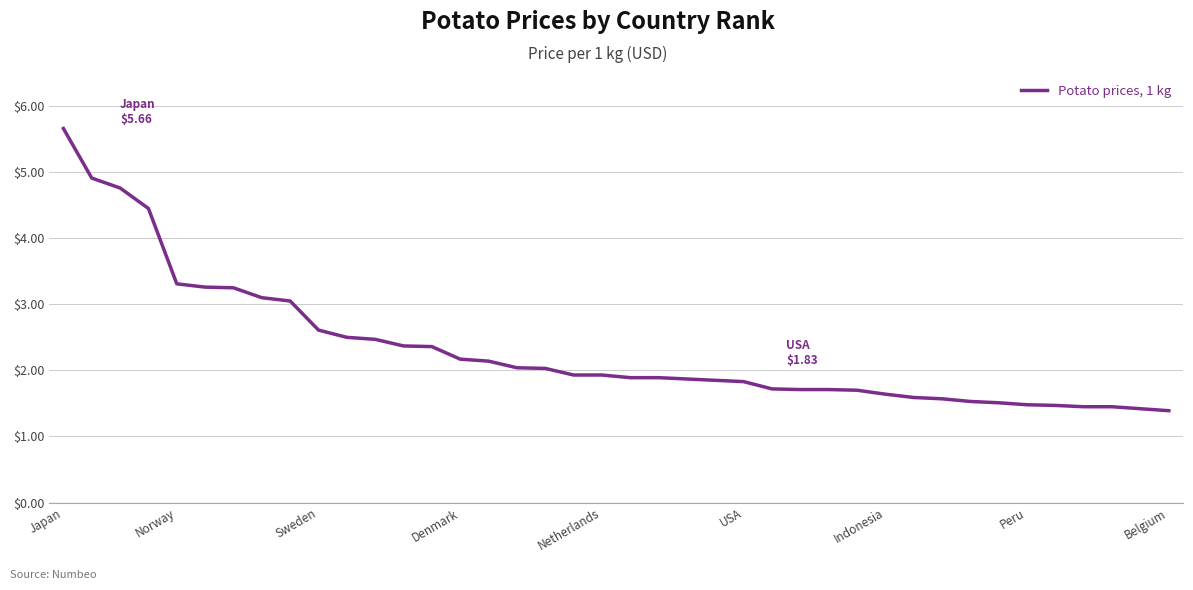

What is the difference between the maximum and minimum values?

4.3